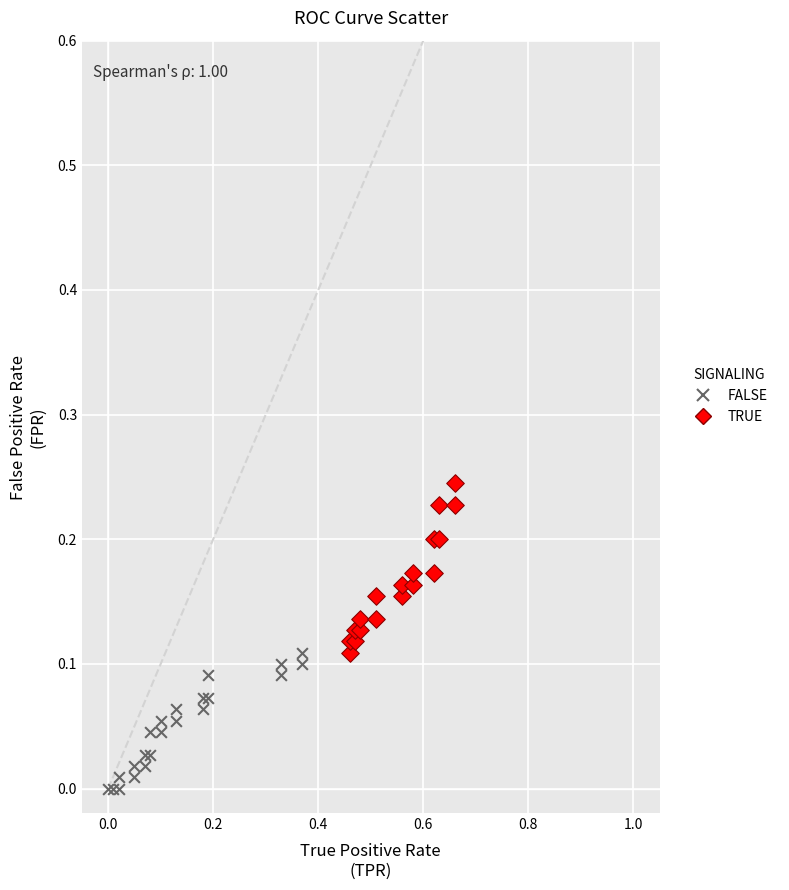

Which series contains the lowest Y value?

FALSE